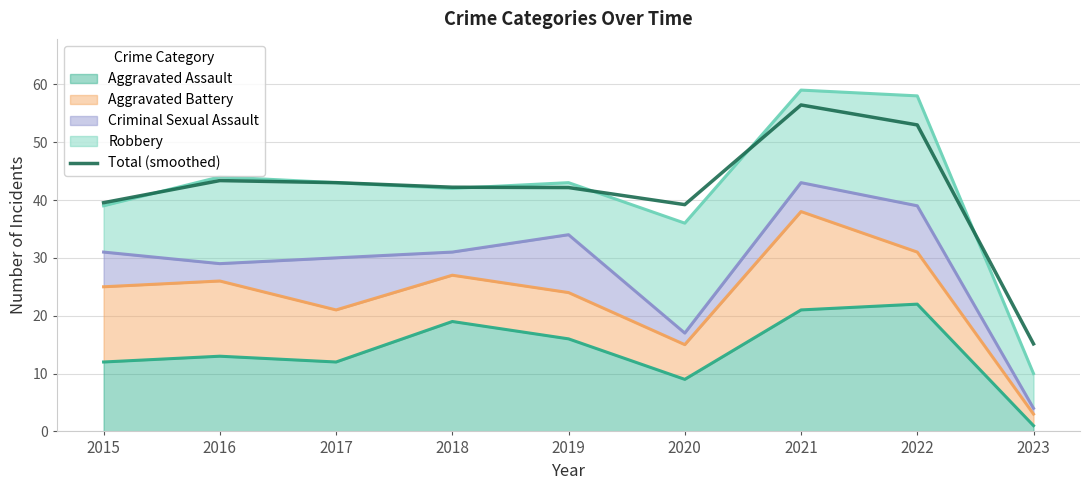

At which label is the value closest to 35?

2020